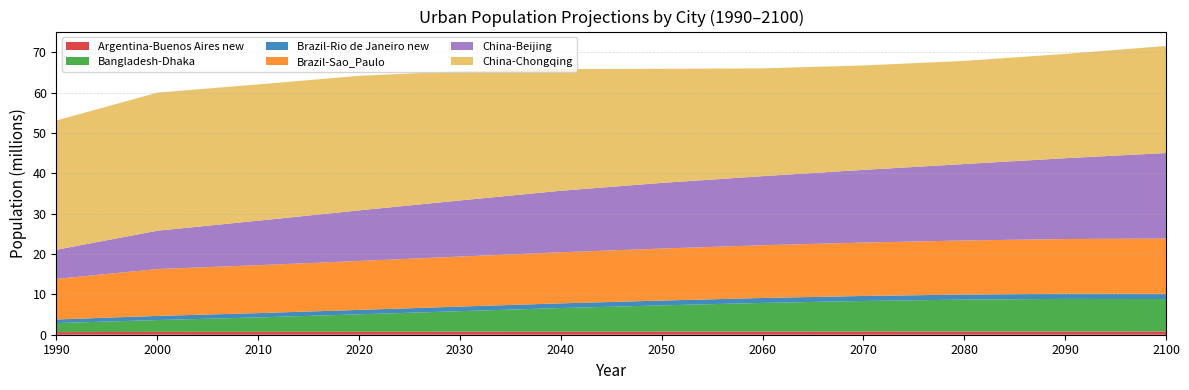

Reading right to left, extract all data points from this chart.

Argentina-Buenos Aires new: 818560.9	812077.5	803684.6	794806.9	786189.0	775267.6	762668.1	748492.5	733164.5	718678.3	705455.3	643900.8
Bangladesh-Dhaka: 8029383.1	8074602.5	7903074.4	7574761.8	7105164.0	6503405.3	5848062.6	5094380.3	4320848.1	3572630.2	2929602.0	2252070.0
Brazil-Rio de Janeiro new: 1296124.1	1278533.5	1259264.1	1239518.1	1220326.8	1196906.0	1169475.1	1137021.6	1102887.0	1068764.2	1033732.6	890786.4
Brazil-Sao_Paulo: 13709716.6	13565218.3	13406953.3	13244334.0	13085330.8	12892187.9	12667534.0	12405071.4	12137916.7	11880317.3	11622528.4	10061456.4
China-Beijing: 21201032.1	20038656.9	18950598.3	18025154.4	17121249.0	16278779.6	15250771.6	13907566.7	12541651.7	11038672.5	9496362.8	7223236.5
China-Chongqing: 26546485.4	25873402.1	25577714.4	25897106.0	26734444.0	28297451.5	30169569.3	32044911.7	33363841.6	33792959.2	34248423.7	32057874.4